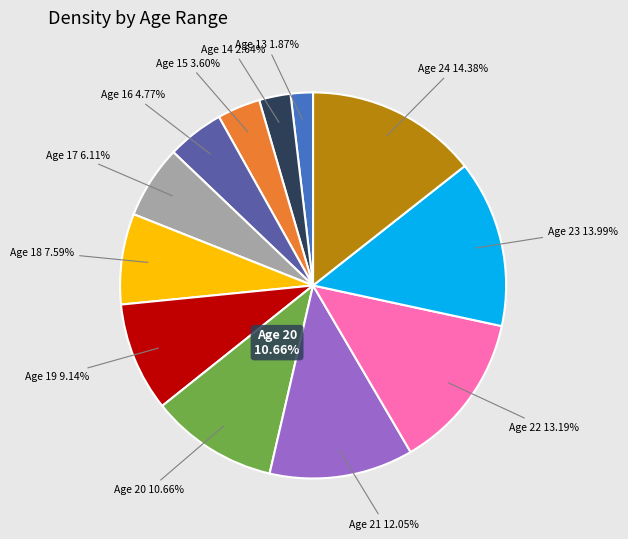

To the nearest percent, what percentage of the pie is 21?

12%